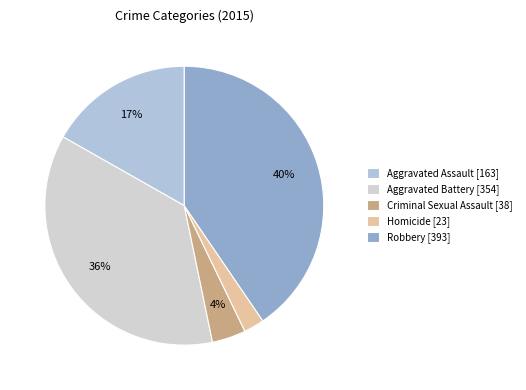

How many slices are in this pie chart?

5